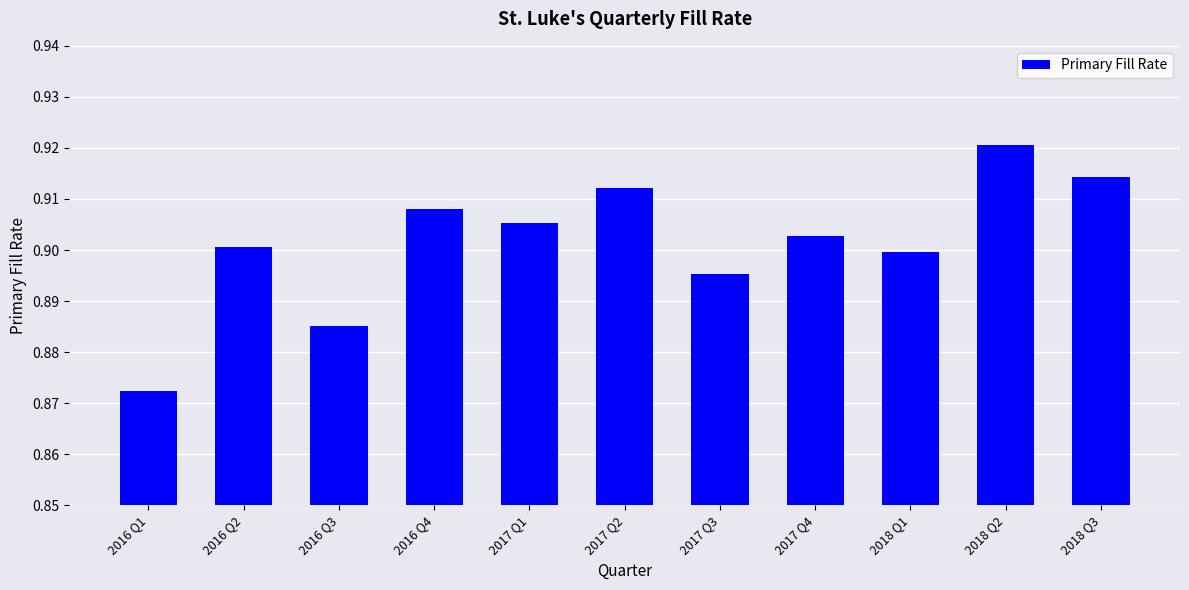

Rank the categories by value from lowest to highest.

2016 Q1, 2016 Q3, 2017 Q3, 2018 Q1, 2016 Q2, 2017 Q4, 2017 Q1, 2016 Q4, 2017 Q2, 2018 Q3, 2018 Q2